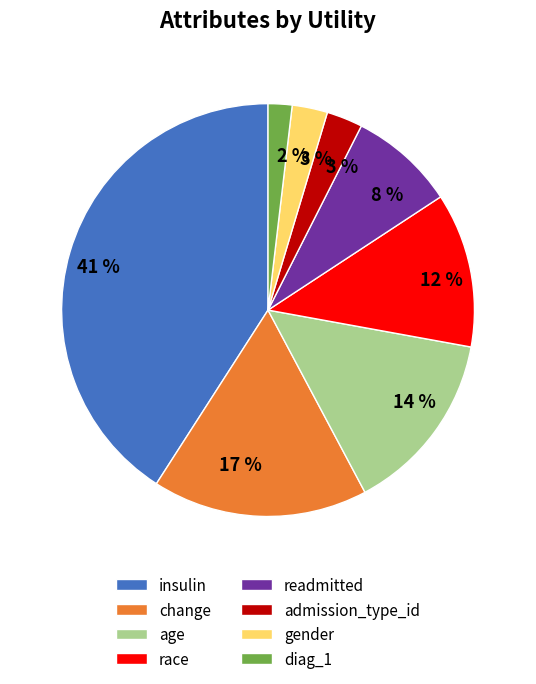

To the nearest percent, what is the difference between the largest and smallest slice percentages?

39%